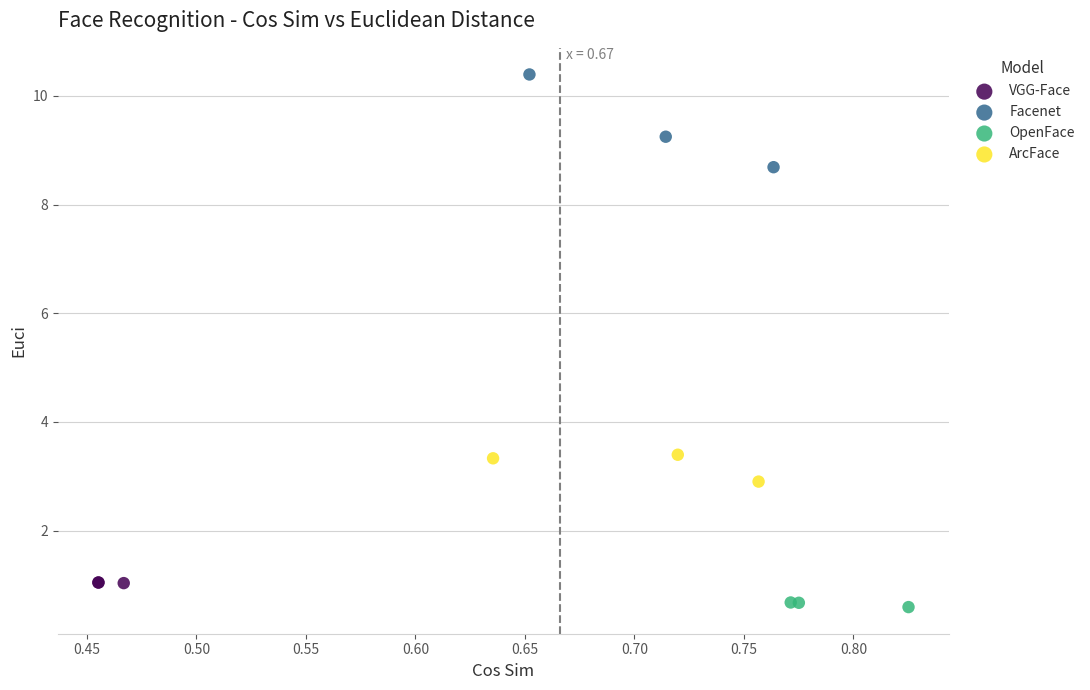

Which series has the largest Y range (max minus min)?

Facenet